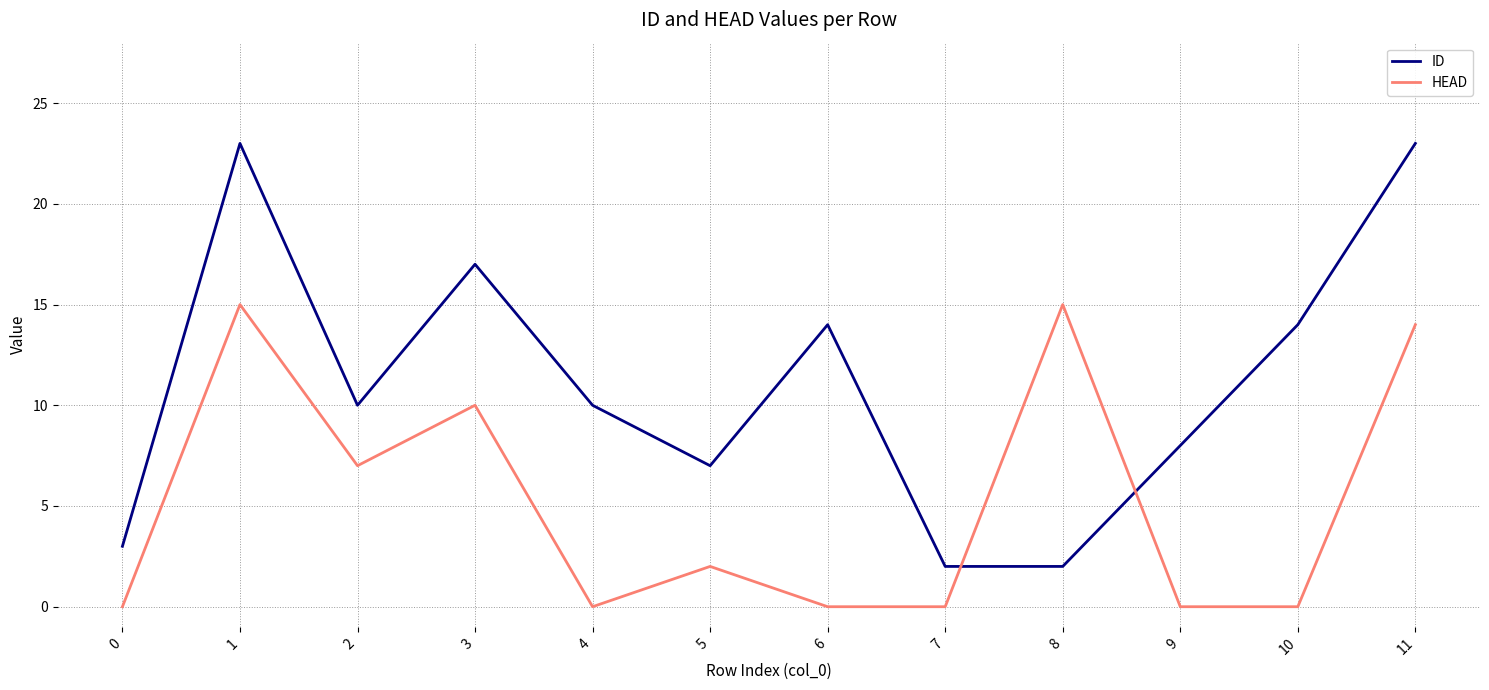

What is the minimum value for ID?

2